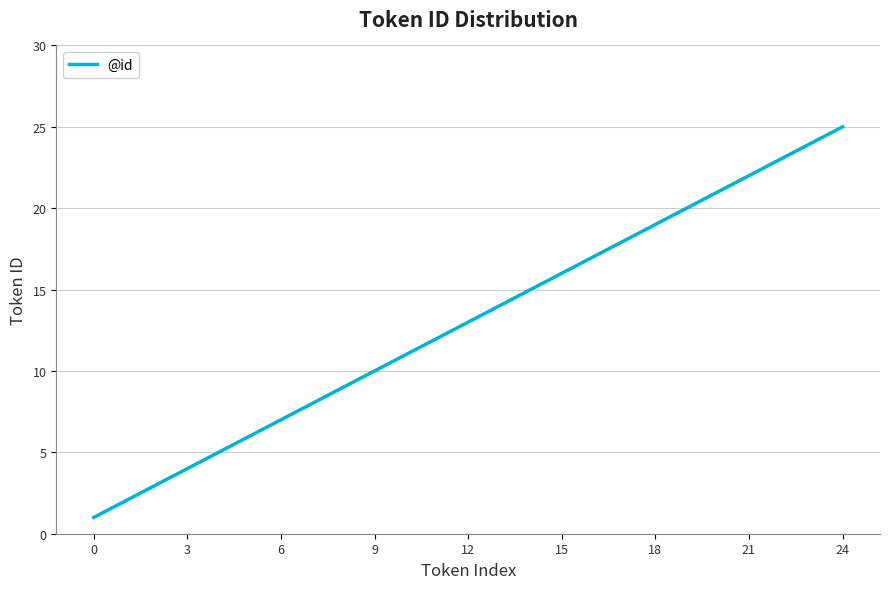

What is the minimum value shown in the chart?

1